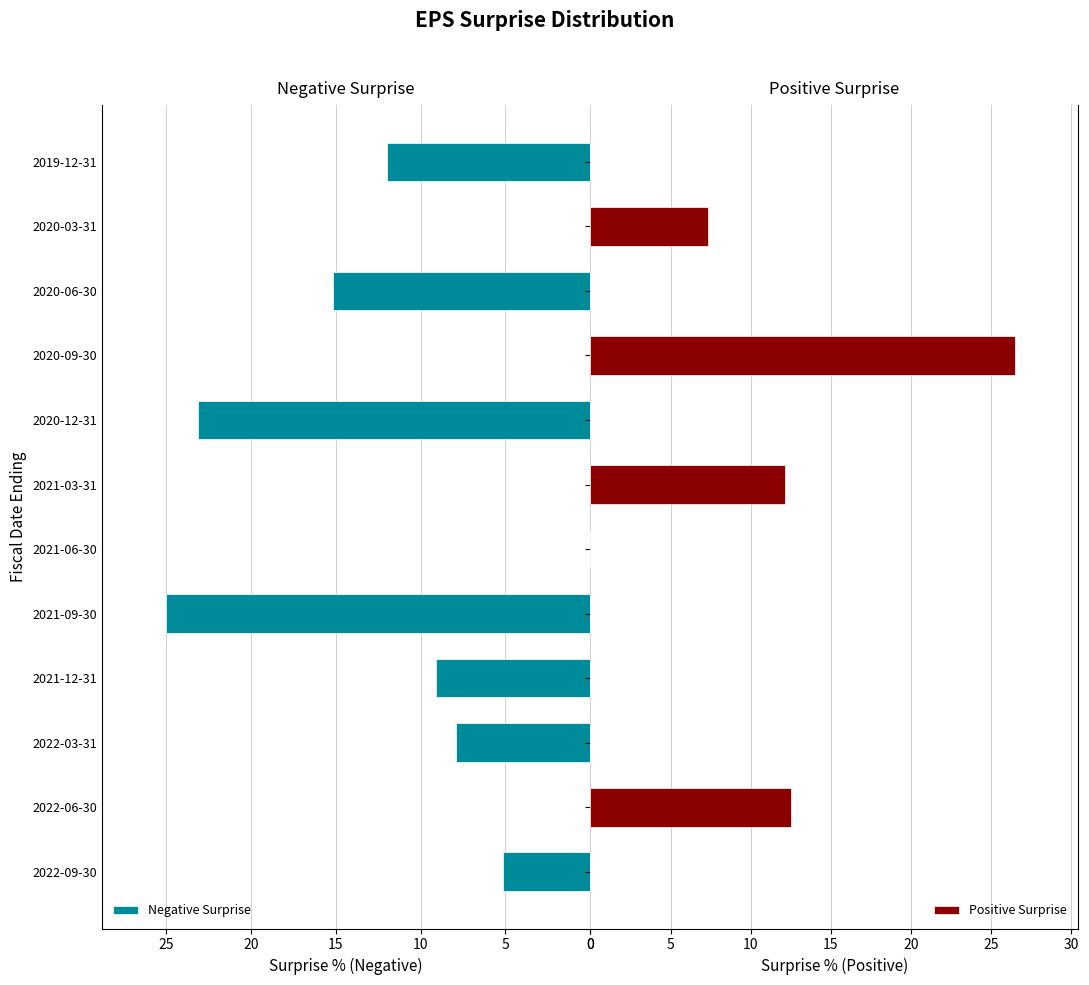

What is the maximum value shown in the chart?

26.5